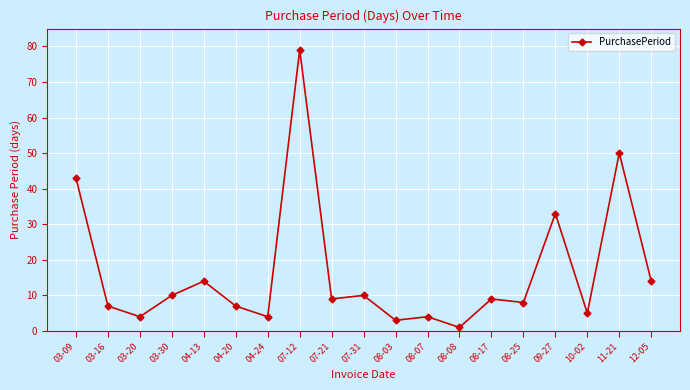

Reading right to left, what are all the values shown in this chart?

14	50	5	33	8	9	1	4	3	10	9	79	4	7	14	10	4	7	43